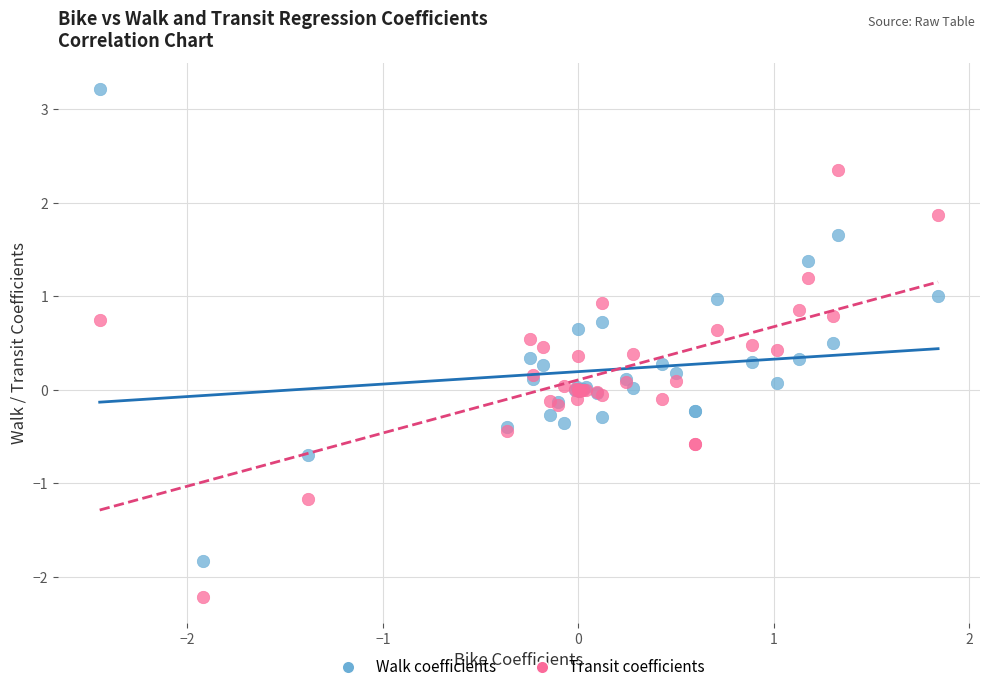

Which series has the largest Y range (max minus min)?

Walk coefficients